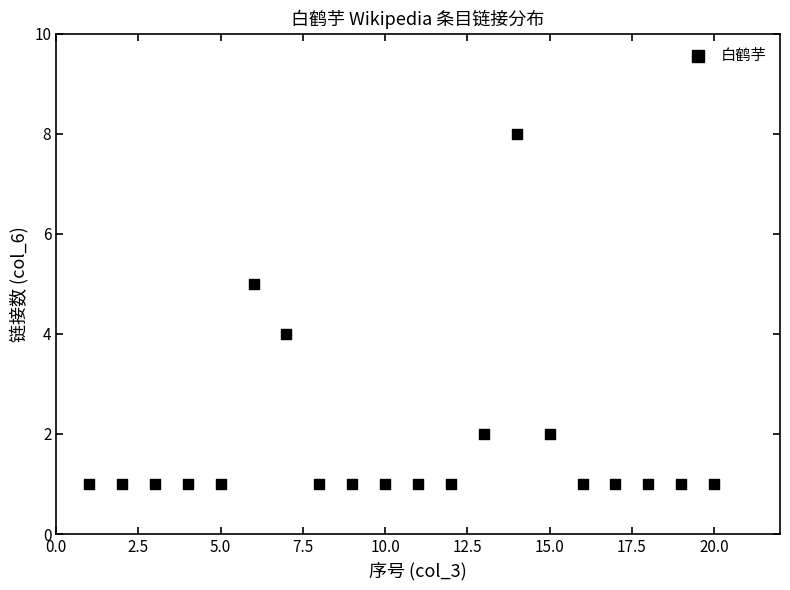

What is the range of X values (max minus min)?

19